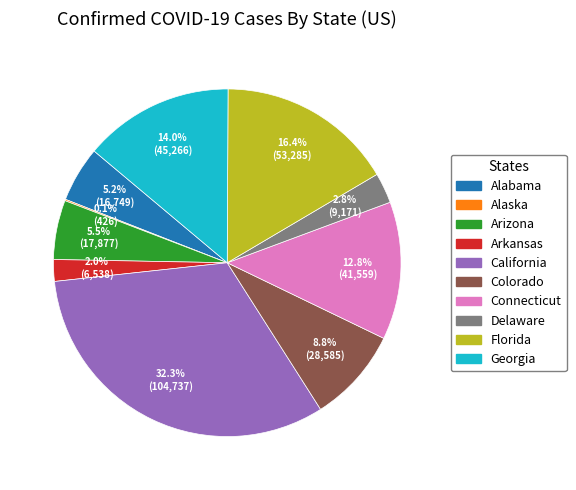

To the nearest percent, what is the average slice percentage?

10%